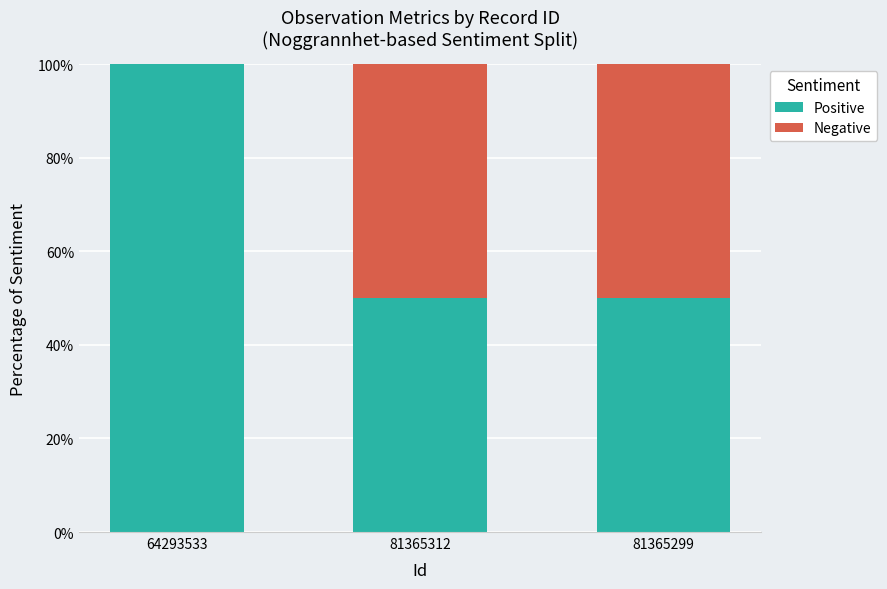

What are all the series names shown in the legend?

Positive, Negative